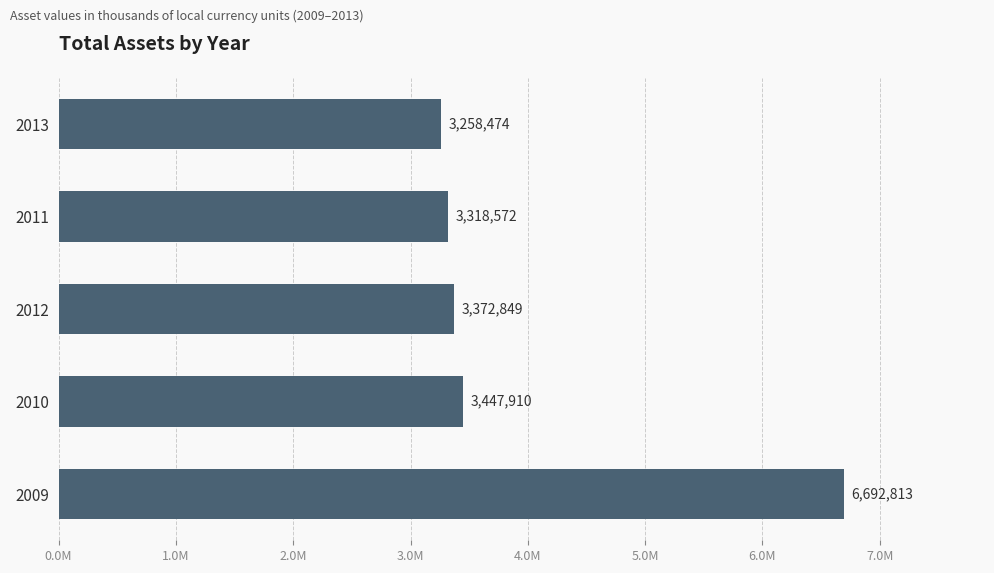

Does the chart contain stacked bars?

No